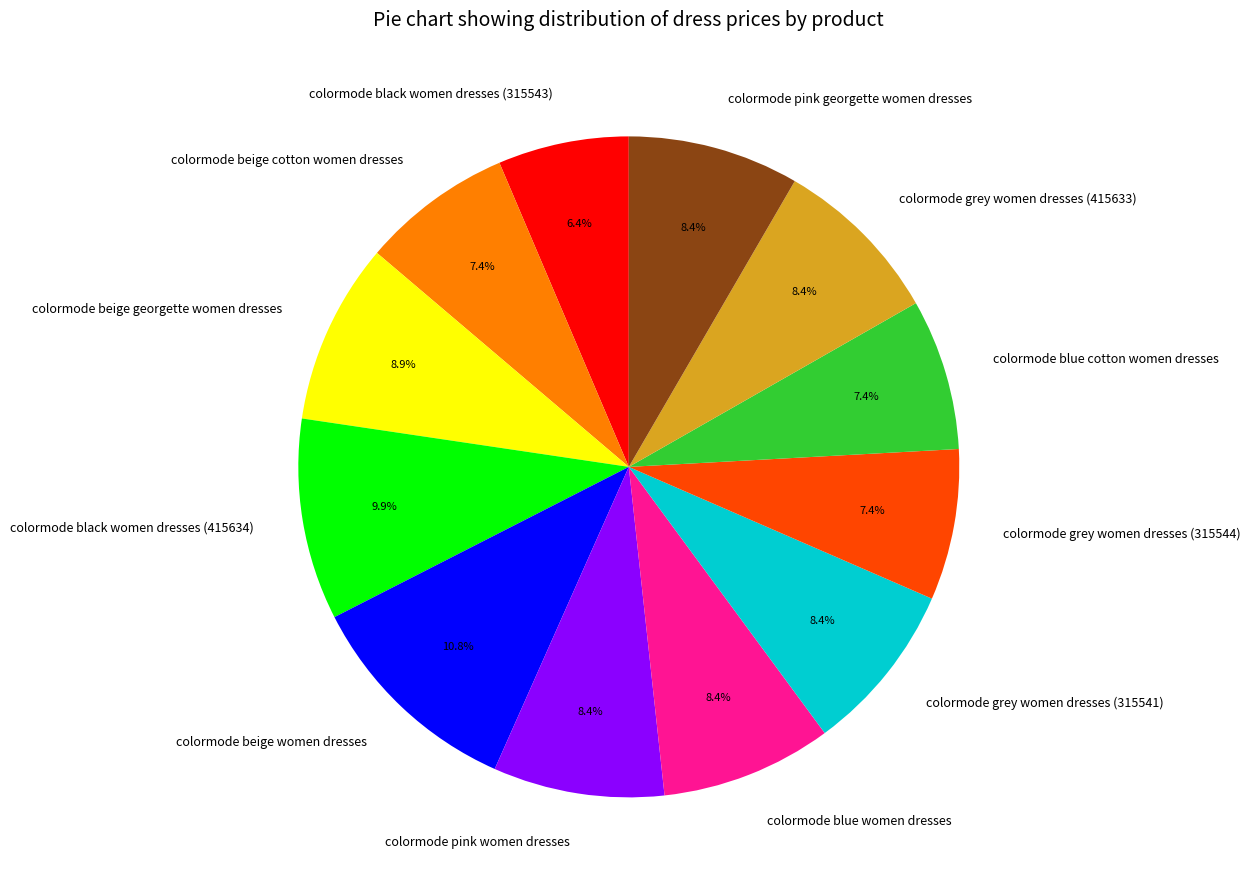

To the nearest percent, what is the combined percentage of colormode blue cotton women dresses and colormode black women dresses (315543)?

14%